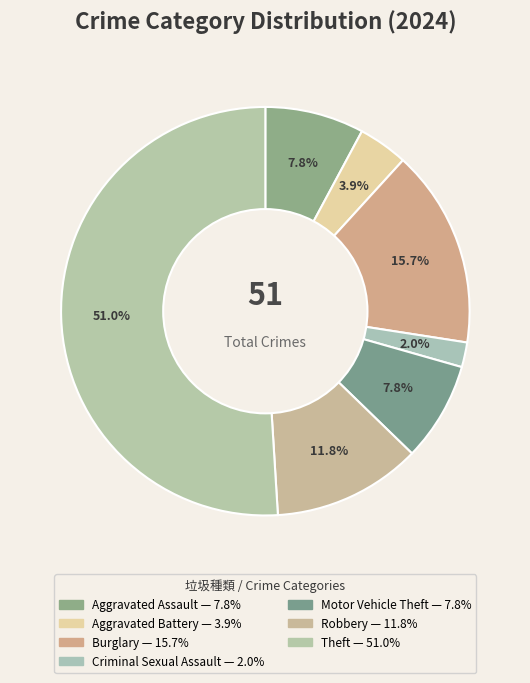

To the nearest percent, what is the difference between the Criminal Sexual Assault and Burglary slice percentages?

14%